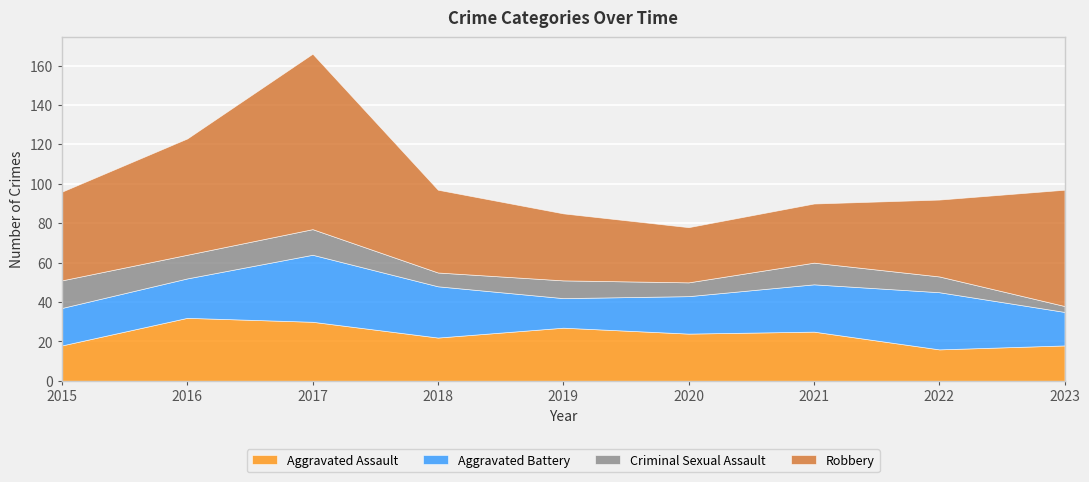

Count the Aggravated Assault values in the range 18 to 27.

6